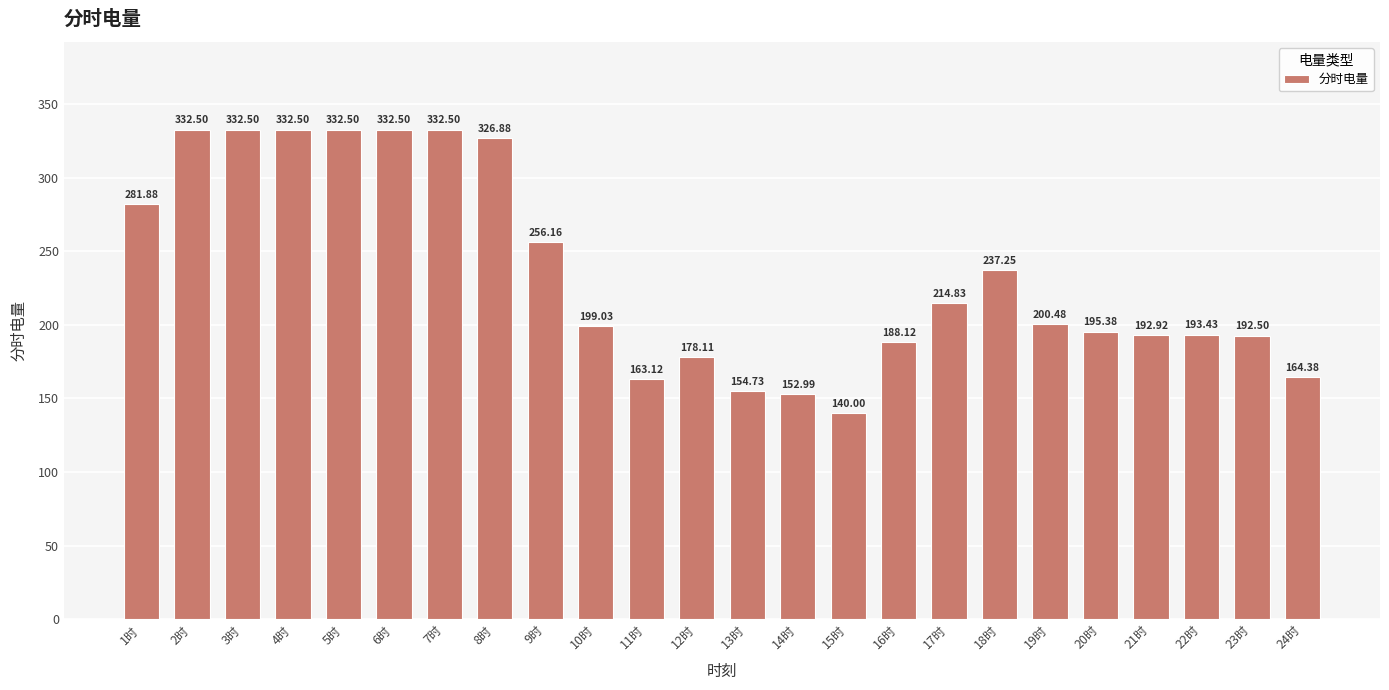

At which label does the data first exceed 200?

1时